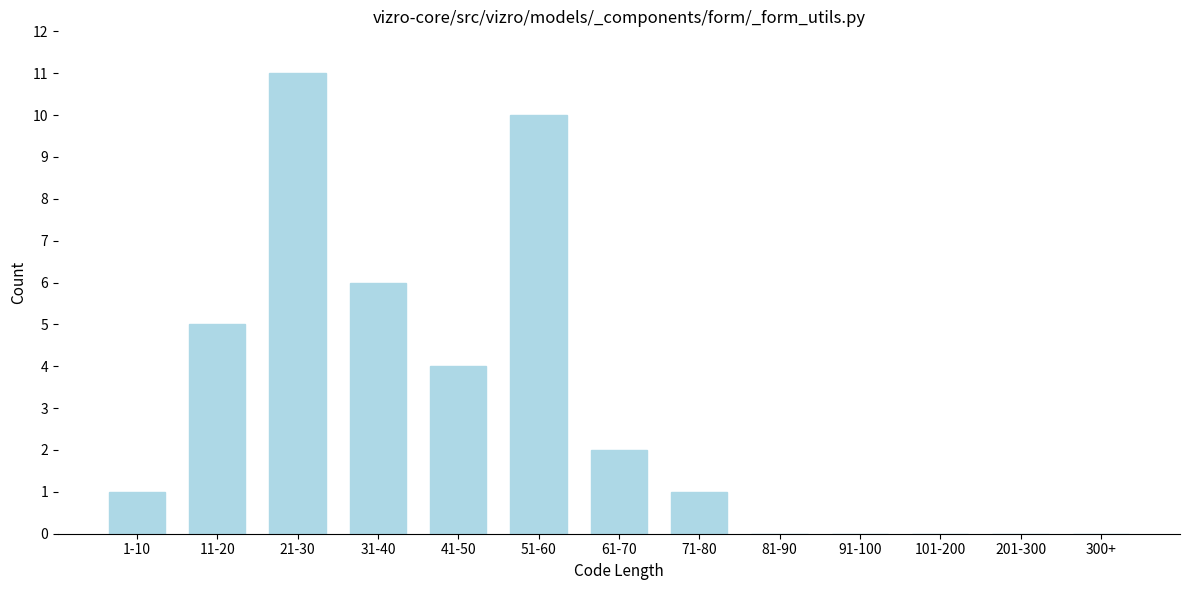

Reading right to left, extract all data points from this chart.

300+=0	201-300=0	101-200=0	91-100=0	81-90=0	71-80=1	61-70=2	51-60=10	41-50=4	31-40=6	21-30=11	11-20=5	1-10=1